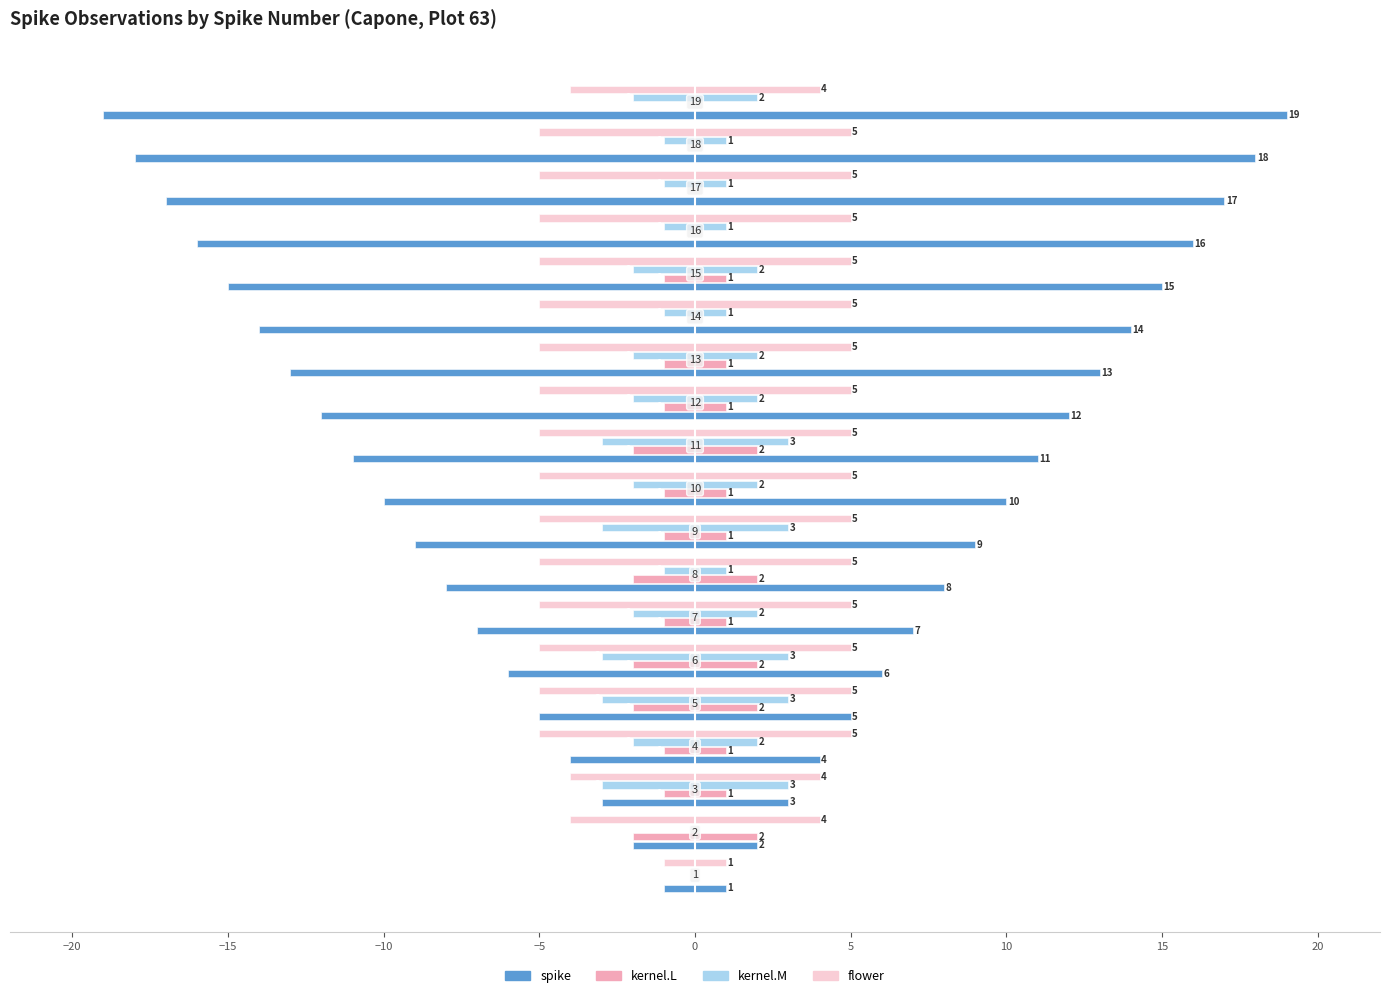

Which series has the largest range (max minus min)?

spike